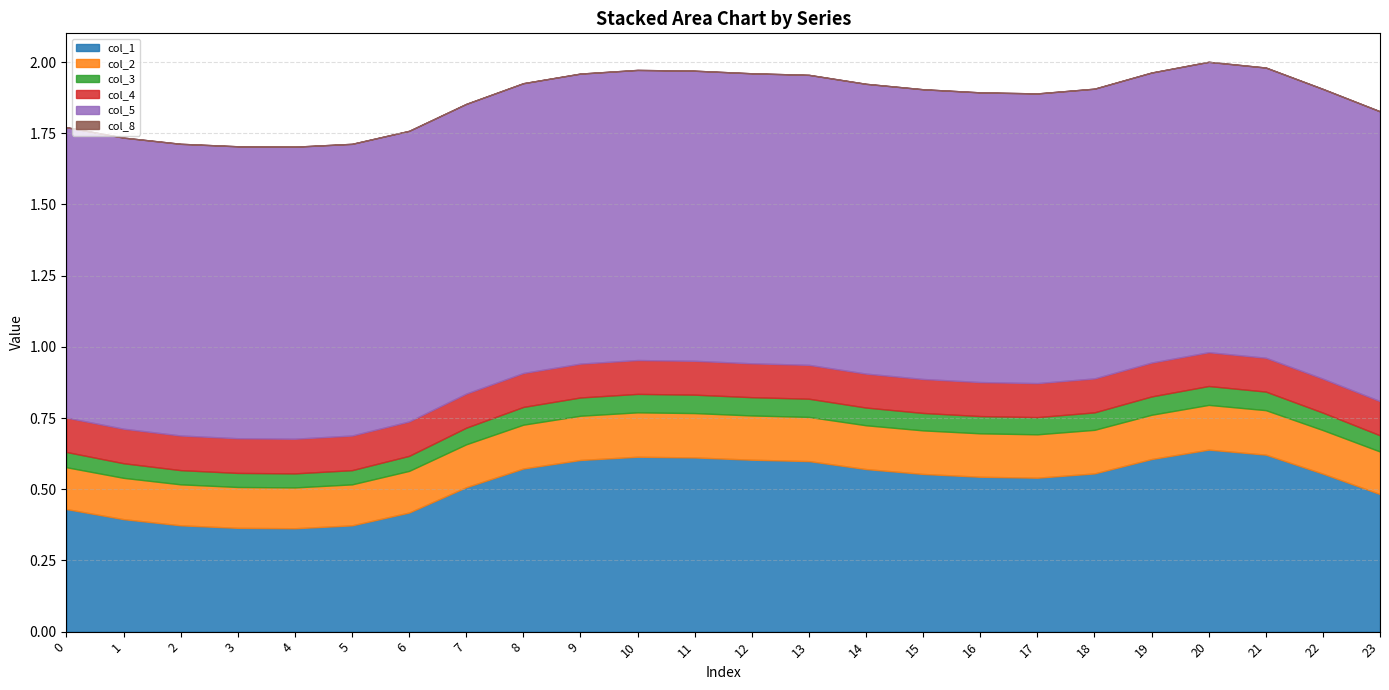

True or false: col_8 and col_3 intersect in this chart.

False